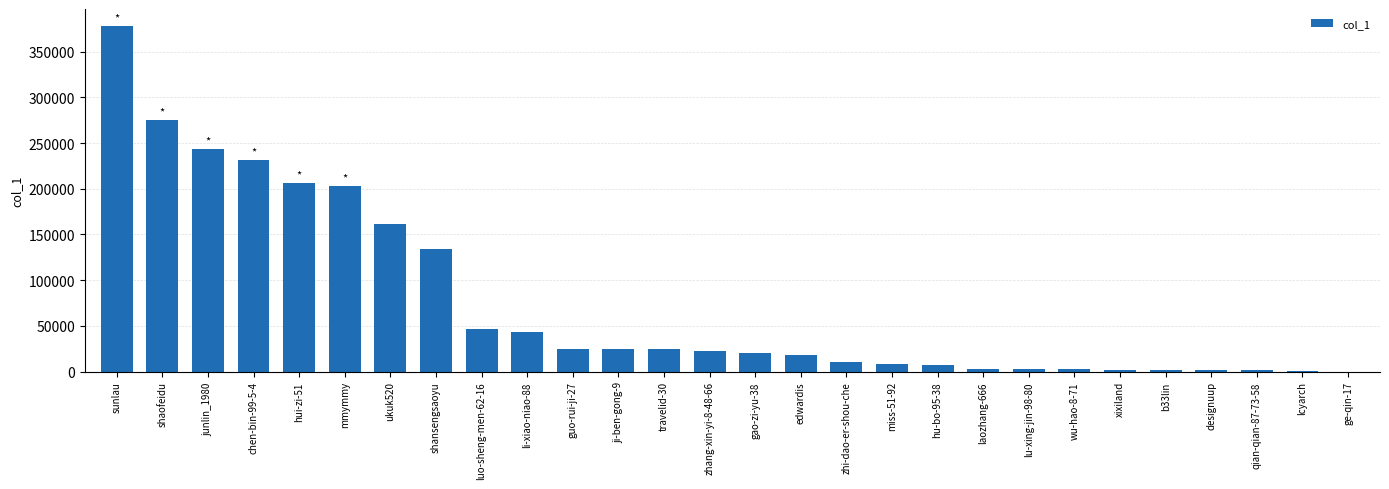

Are the bars horizontal?

No